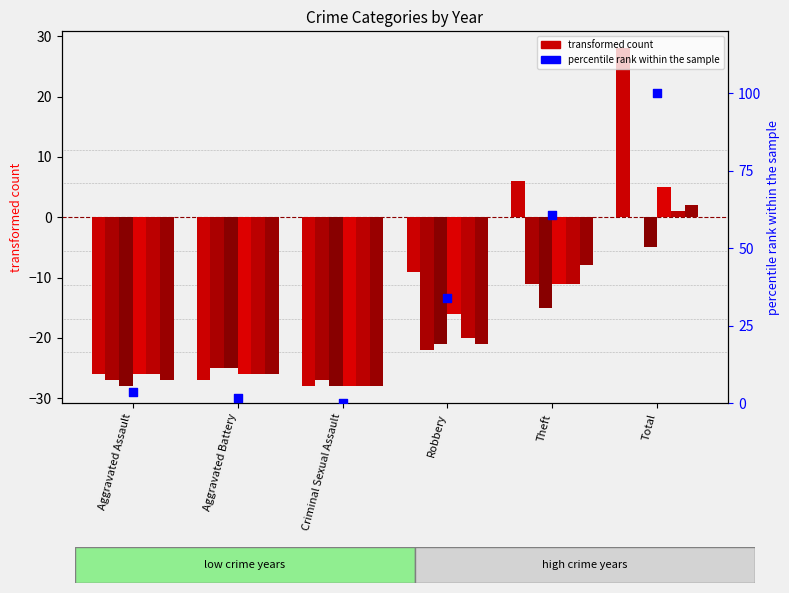

What is the change in value from Aggravated Assault to Aggravated Battery?

-1.8